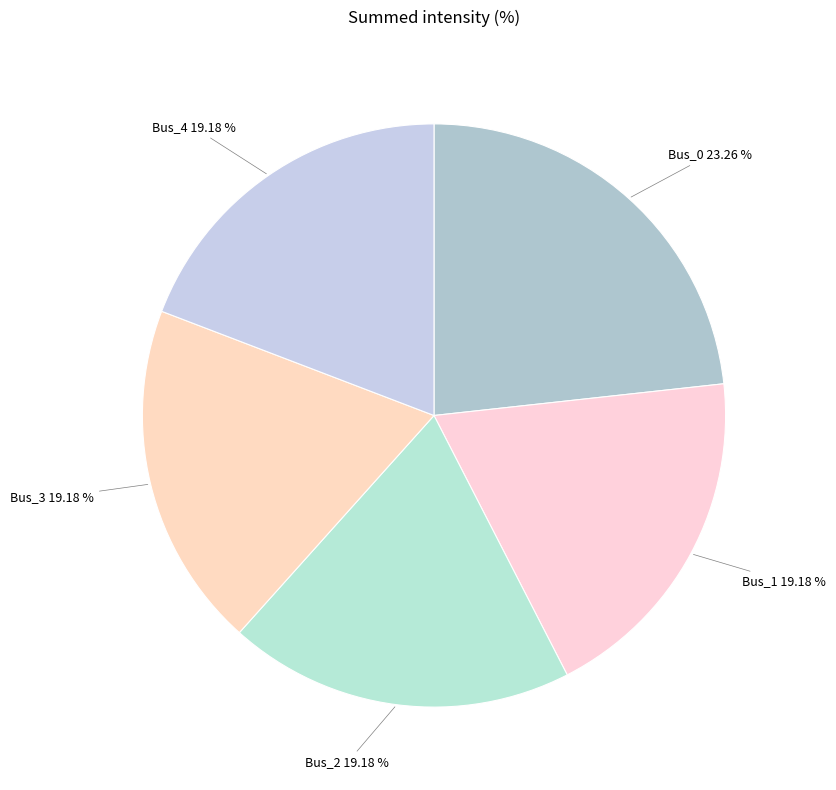

Is it true that Bus_4 is 7% of the pie?

False